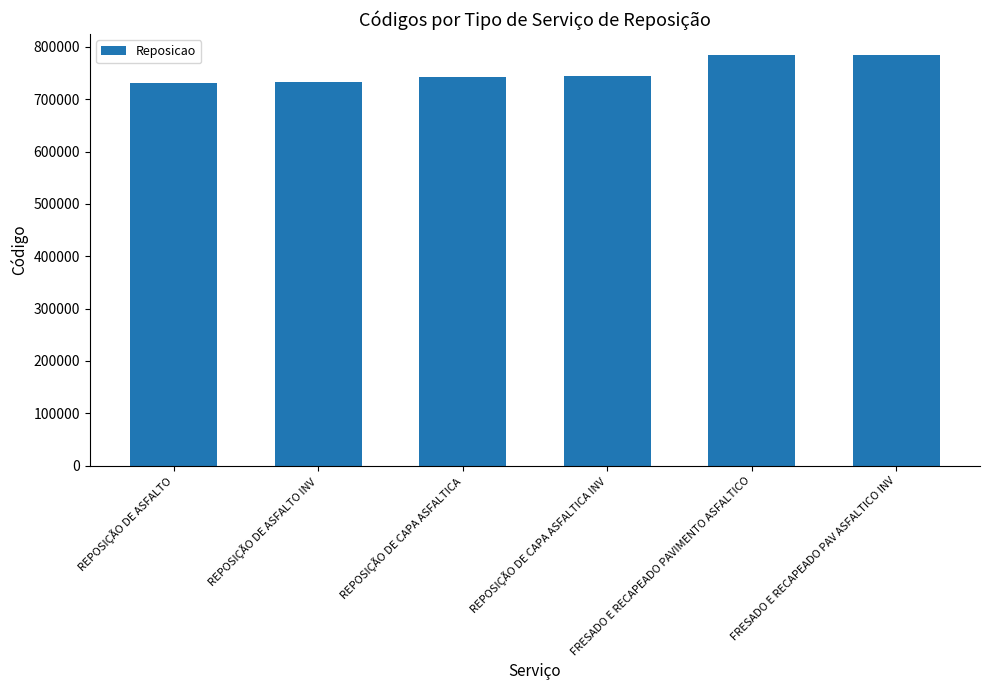

At which label is the value closest to 758250?

REPOSIÇÃO DE CAPA ASFALTICA INV